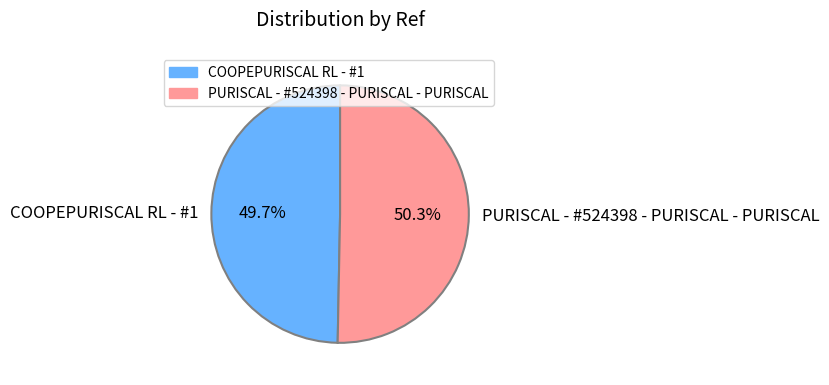

Which slice is the smallest?

COOPEPURISCAL RL - #1